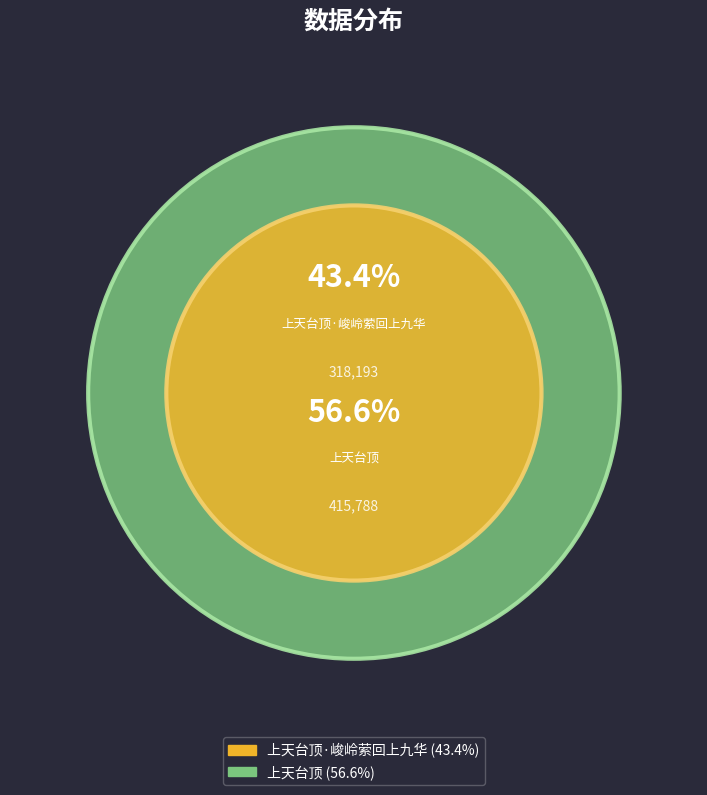

Between 上天台顶·峻岭萦回上九华 and 上天台顶, which is larger?

上天台顶